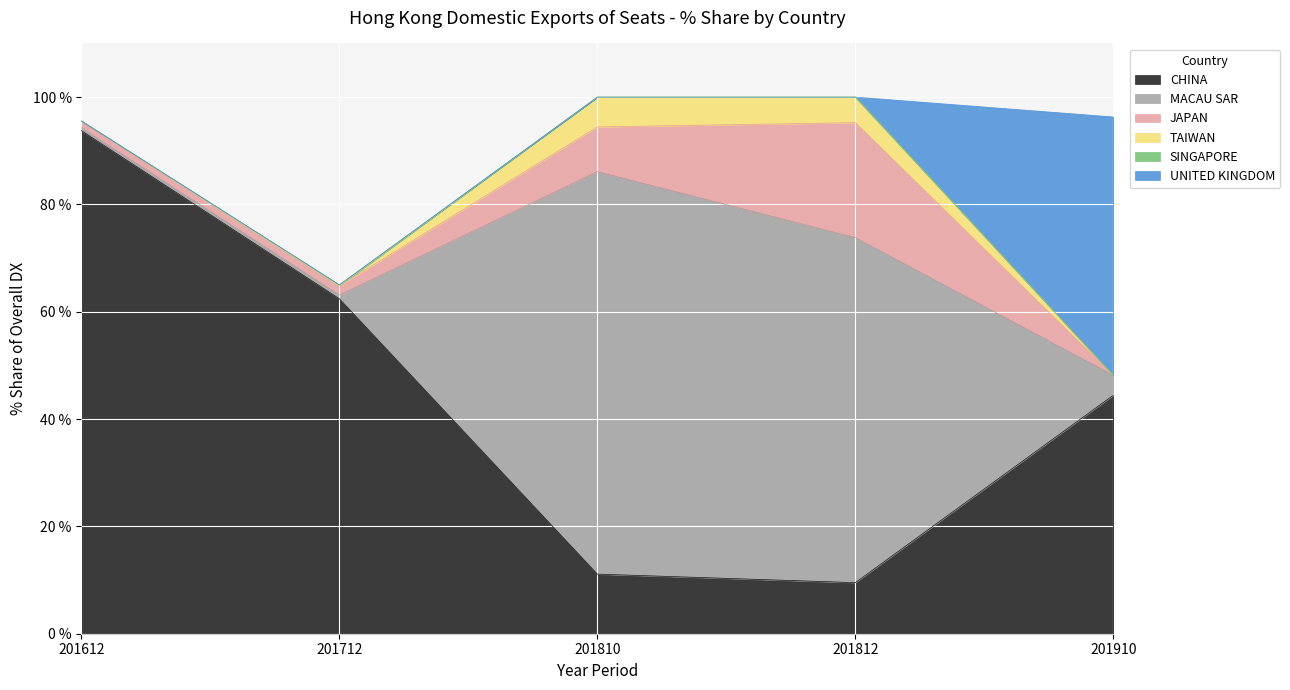

Is the value of MACAU SAR at 201810 greater than the value of TAIWAN at 201810?

Yes